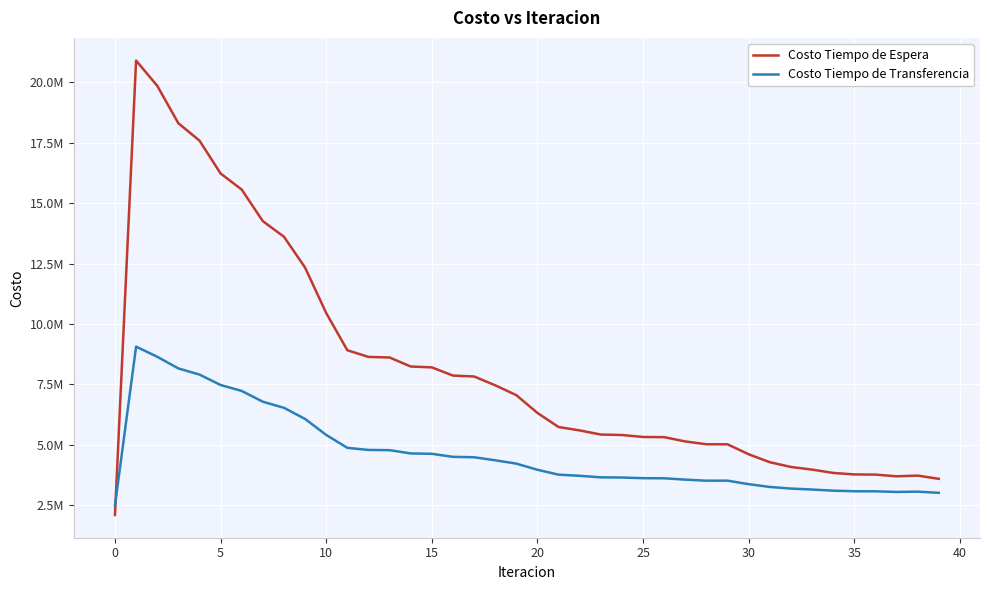

Reading right to left, list all the values displayed in this chart.

Costo Tiempo de Espera: 3587897.5	3721693.3	3693022.7	3762629.7	3769860.1	3832247.0	3970246.6	4079415.1	4275452.1	4604032.1	5016691.5	5019151.9	5135086.0	5312795.8	5320262.3	5402493.5	5421250.2	5592040.6	5733029.3	6315555.7	7051613.7	7460814.1	7824775.0	7863260.1	8202569.5	8237404.8	8611414.0	8634907.4	8911508.5	10451246.0	12332867.2	13610254.3	14255386.8	15562514.6	16230026.6	17590477.2	18309705.8	19861607.1	20902491.9	2090249.2
Costo Tiempo de Transferencia: 3008831.4	3056948.0	3045664.9	3070690.7	3073542.8	3097891.5	3144874.5	3184042.9	3251422.1	3366492.5	3511559.0	3510763.0	3554612.7	3610088.7	3614968.2	3641706.2	3649313.4	3712706.5	3760322.4	3962457.0	4217190.9	4355754.3	4480706.3	4497883.3	4623572.8	4639182.0	4774478.6	4783882.6	4871133.3	5404263.3	6066564.9	6527758.0	6779827.6	7225574.3	7472572.6	7904688.4	8158200.9	8641782.5	9060304.4	2479430.4